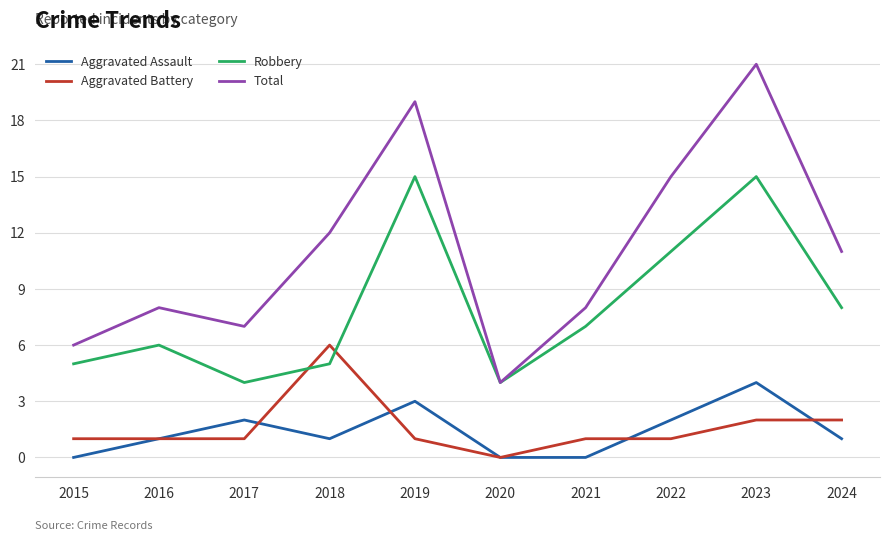

Which series has the widest spread of values?

Total